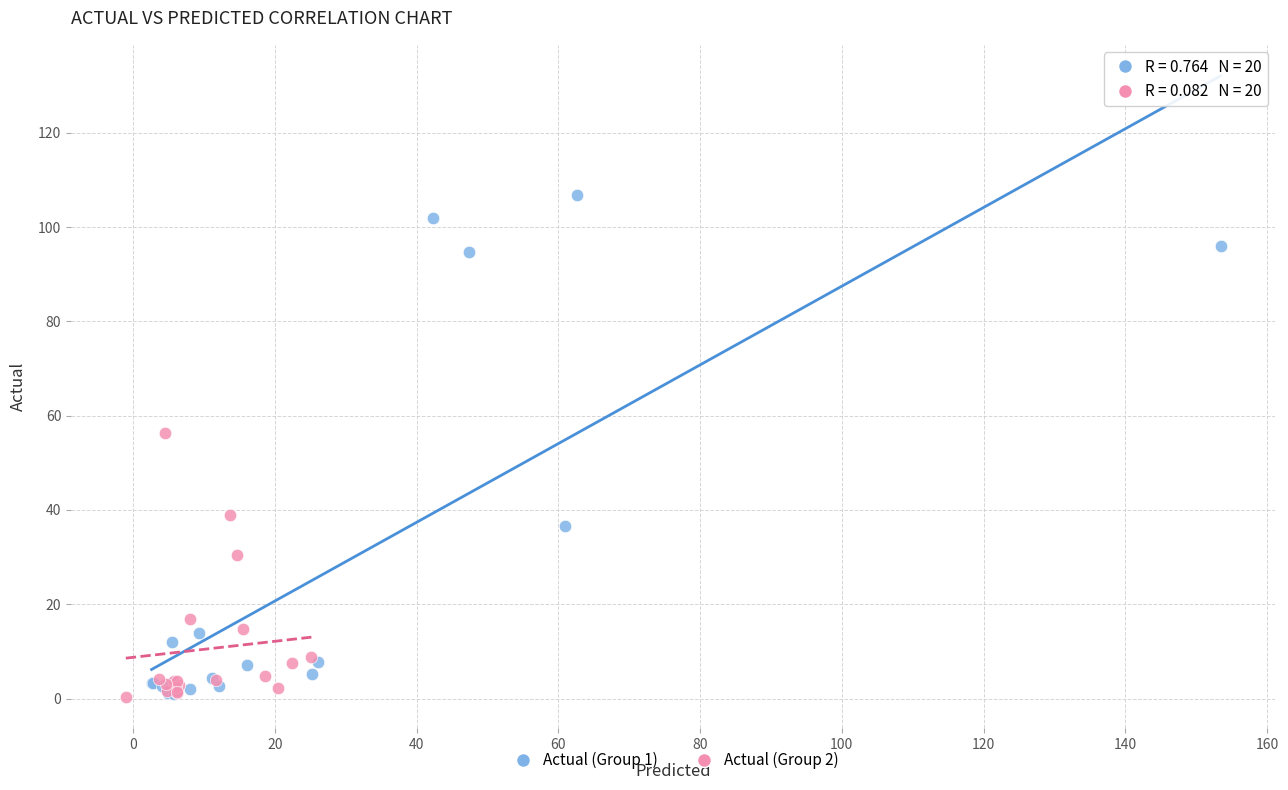

Which series contains the highest Y value?

Actual (Group 1)